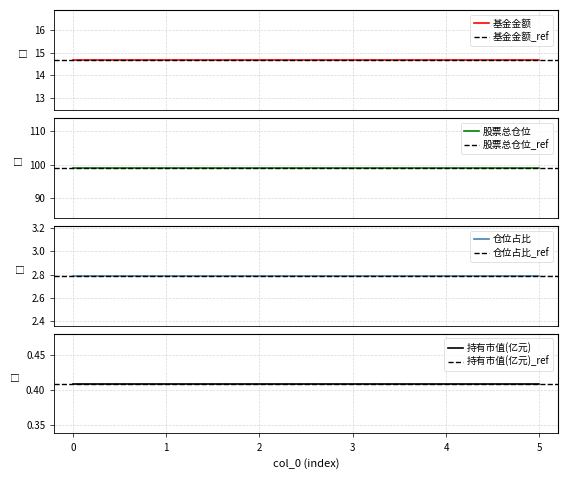

How many categories are shown in the chart?

6